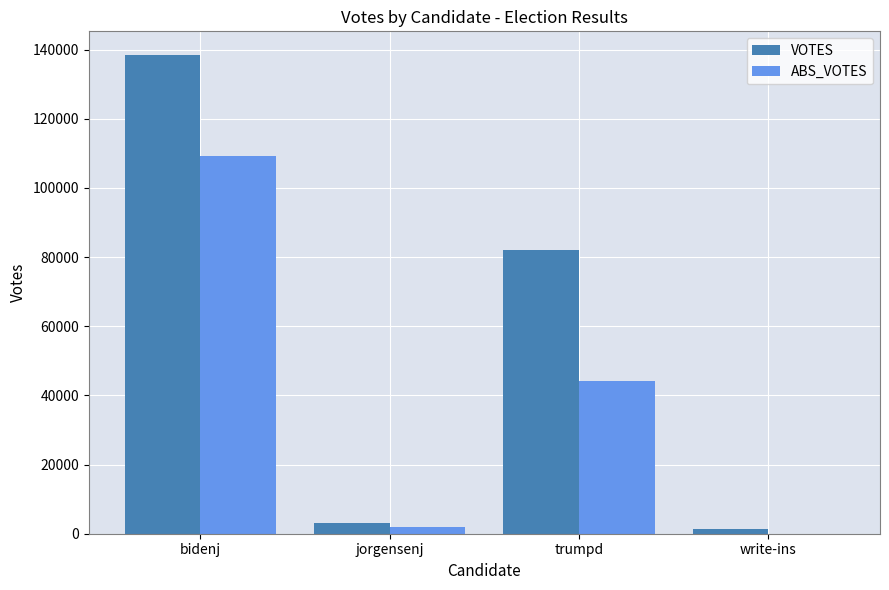

Which series has the largest total across all categories?

VOTES